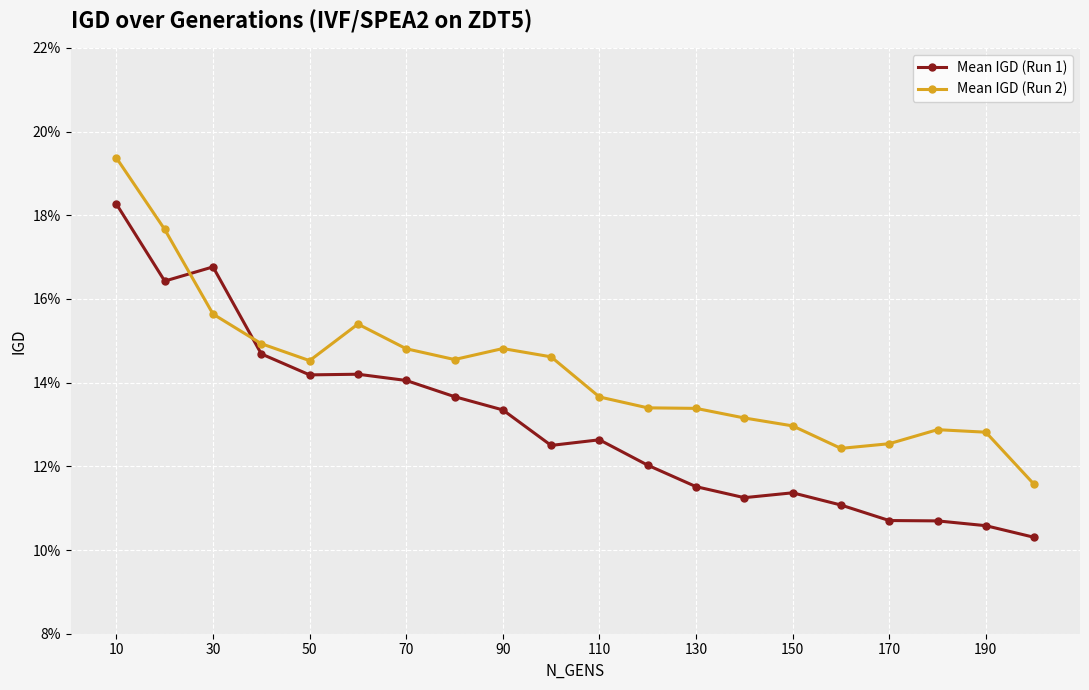

What is the sum of all Mean IGD (Run 2) values?

2.9